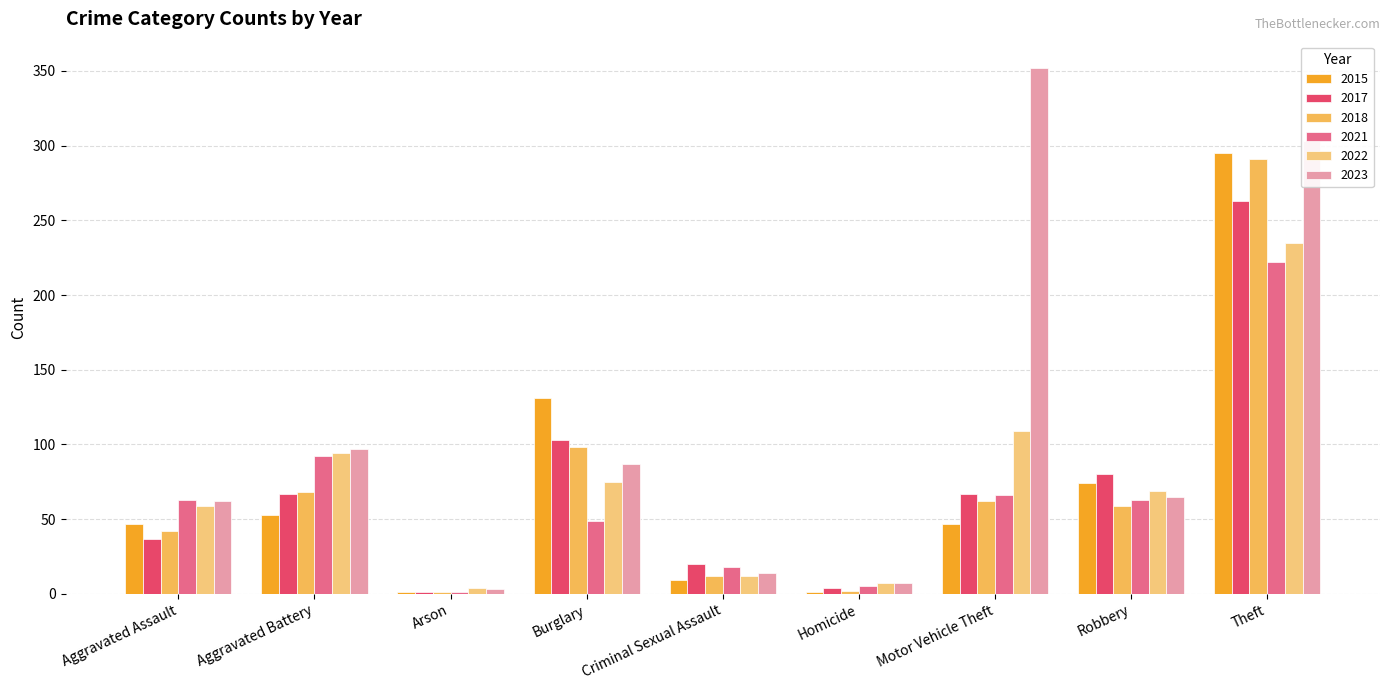

At which label does 2021 reach its peak?

Theft